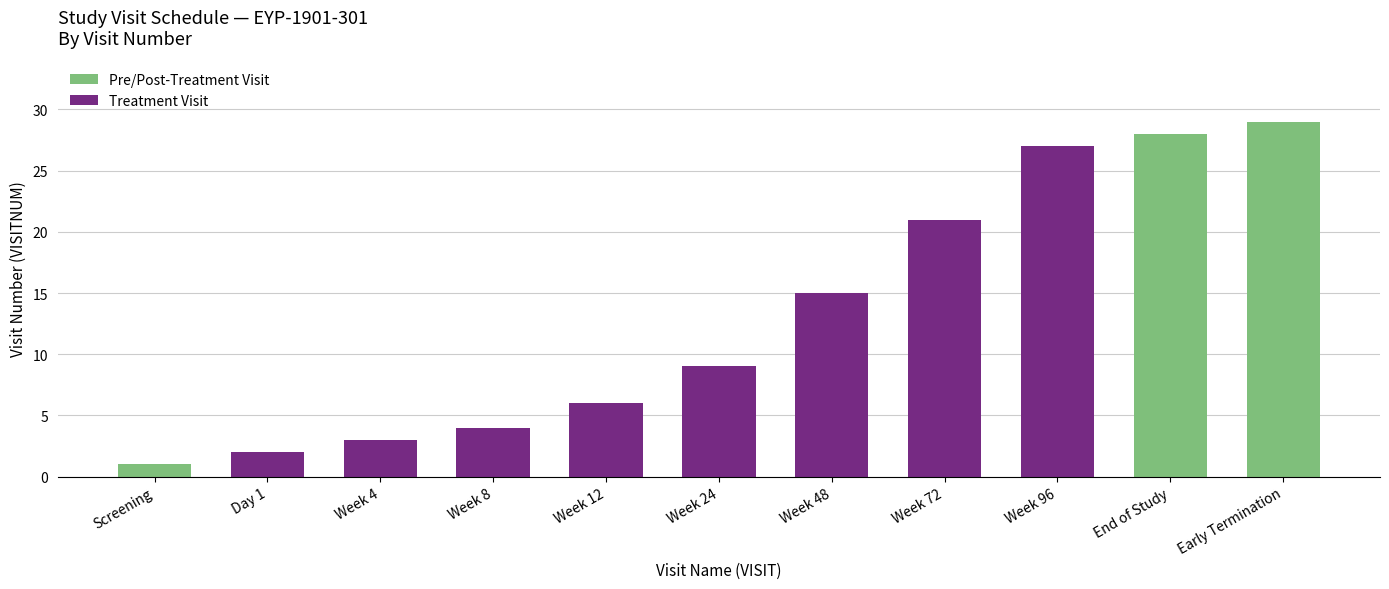

What is the value of the 11th bar from the left?

29